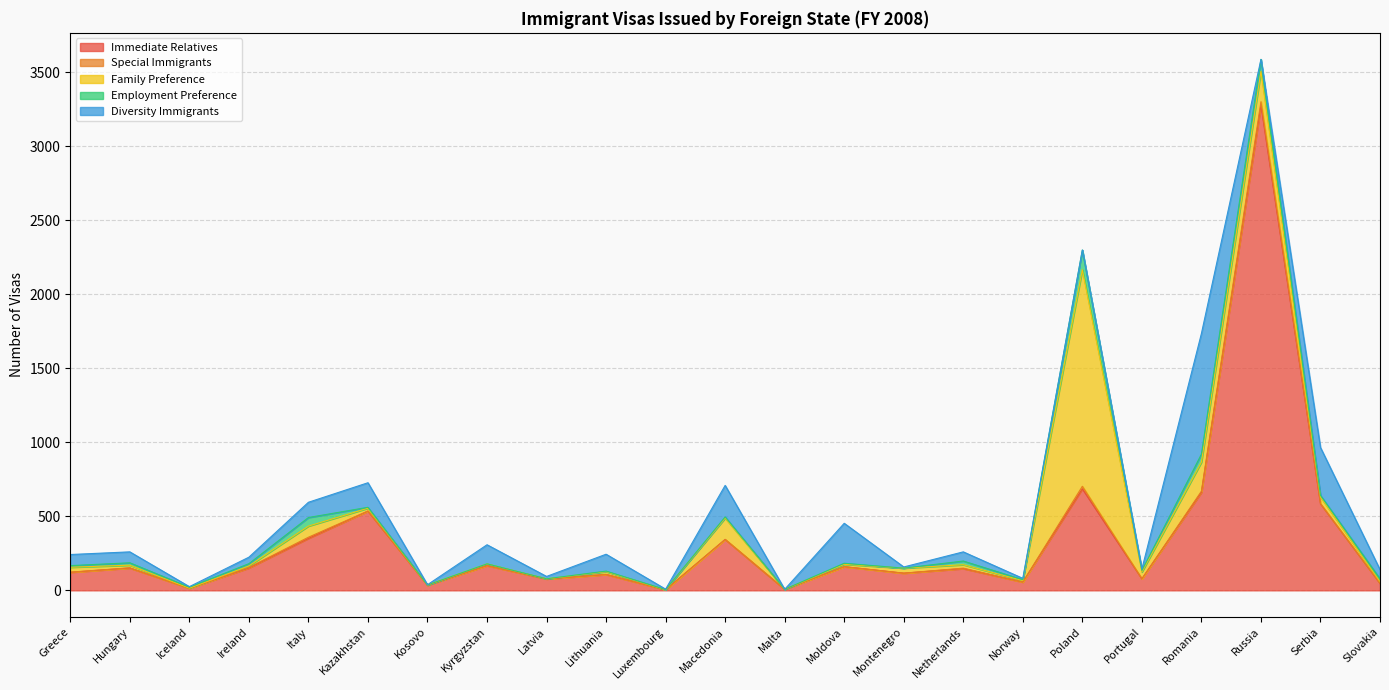

True or false: Diversity Immigrants and Special Immigrants cross at least once.

True